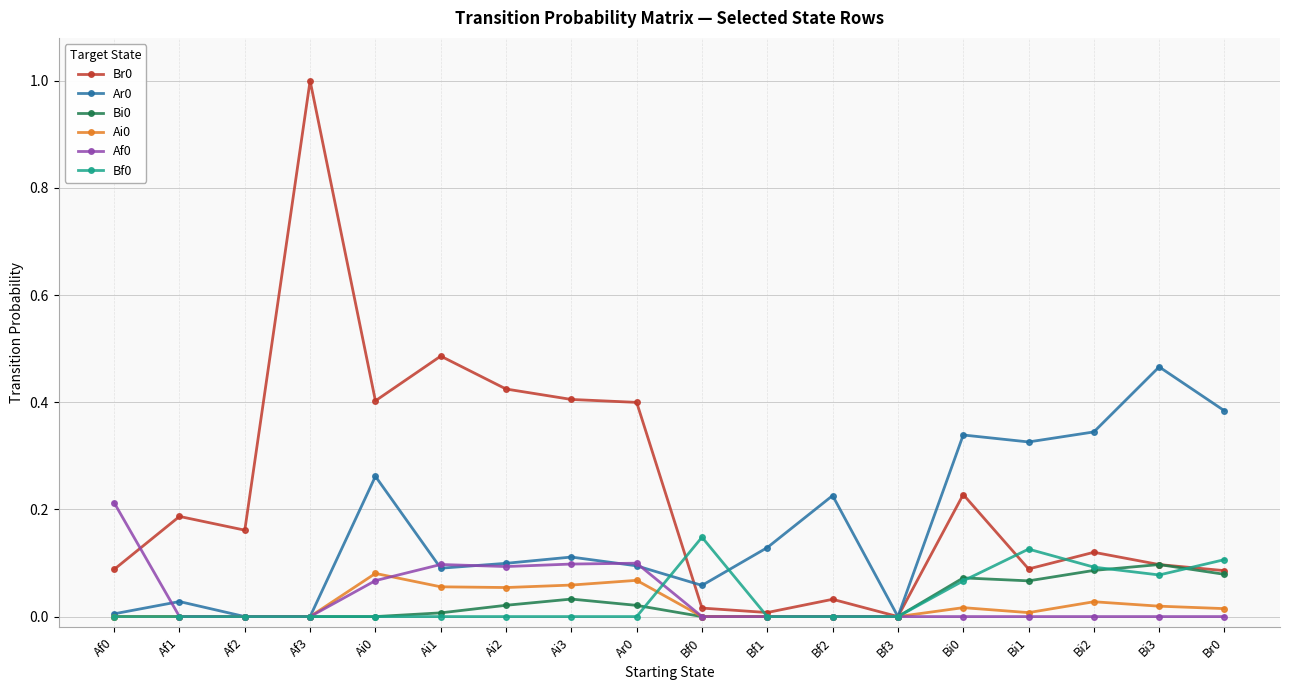

At which category is the sum across all series the highest?

Af3